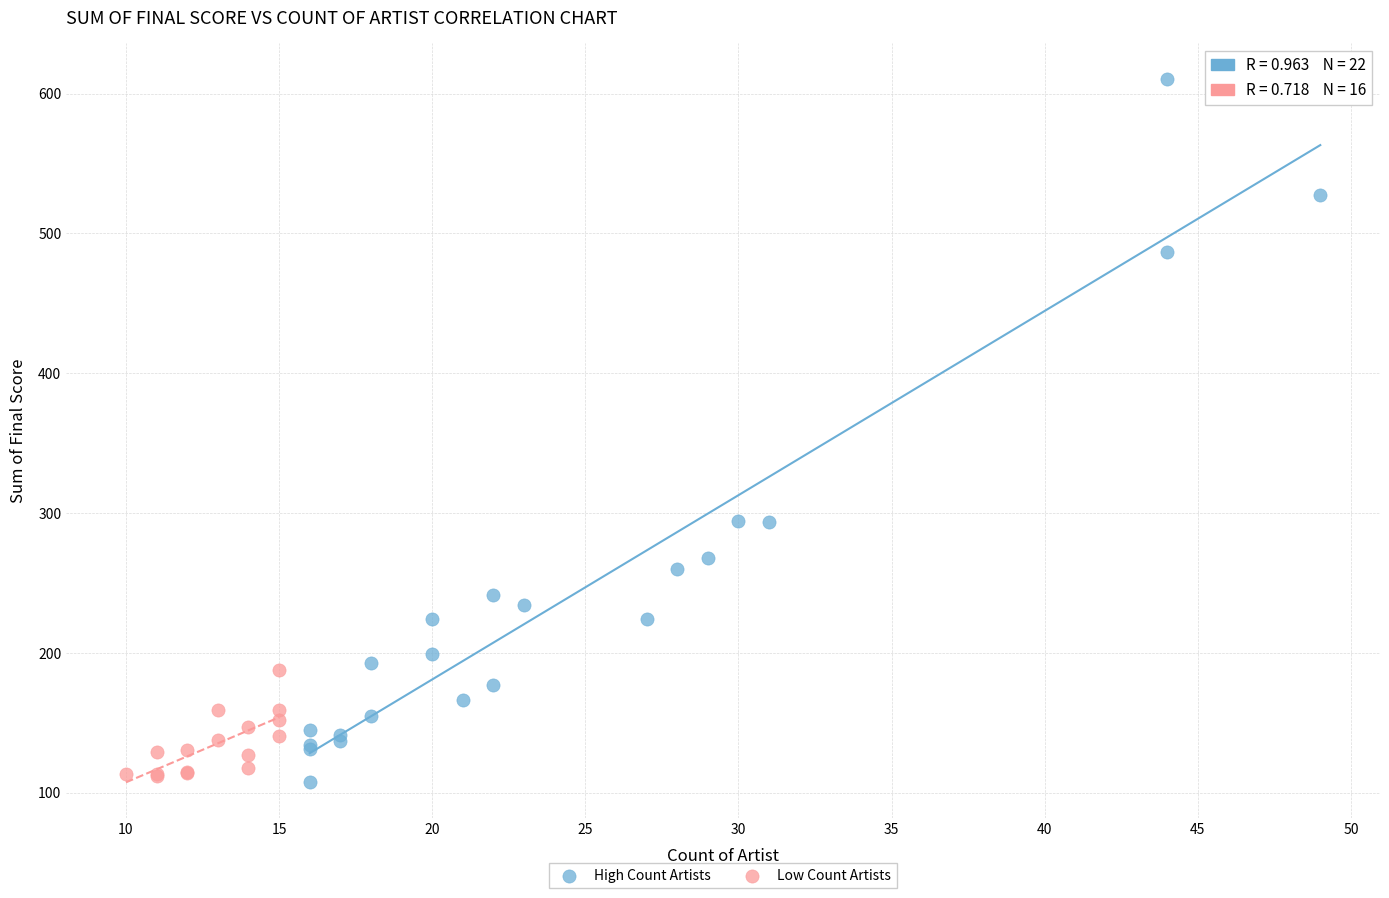

Which series contains the highest Y value?

High Count Artists